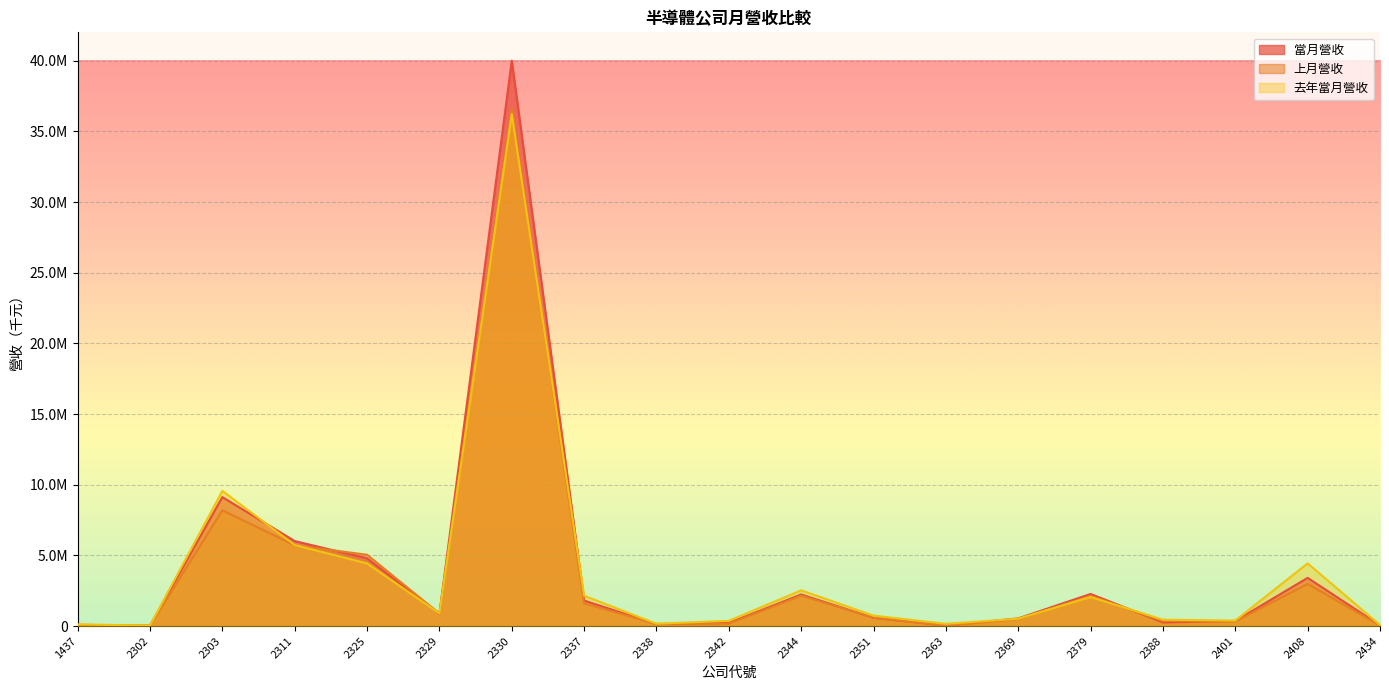

What are all the series names shown in the legend?

當月營收, 上月營收, 去年當月營收